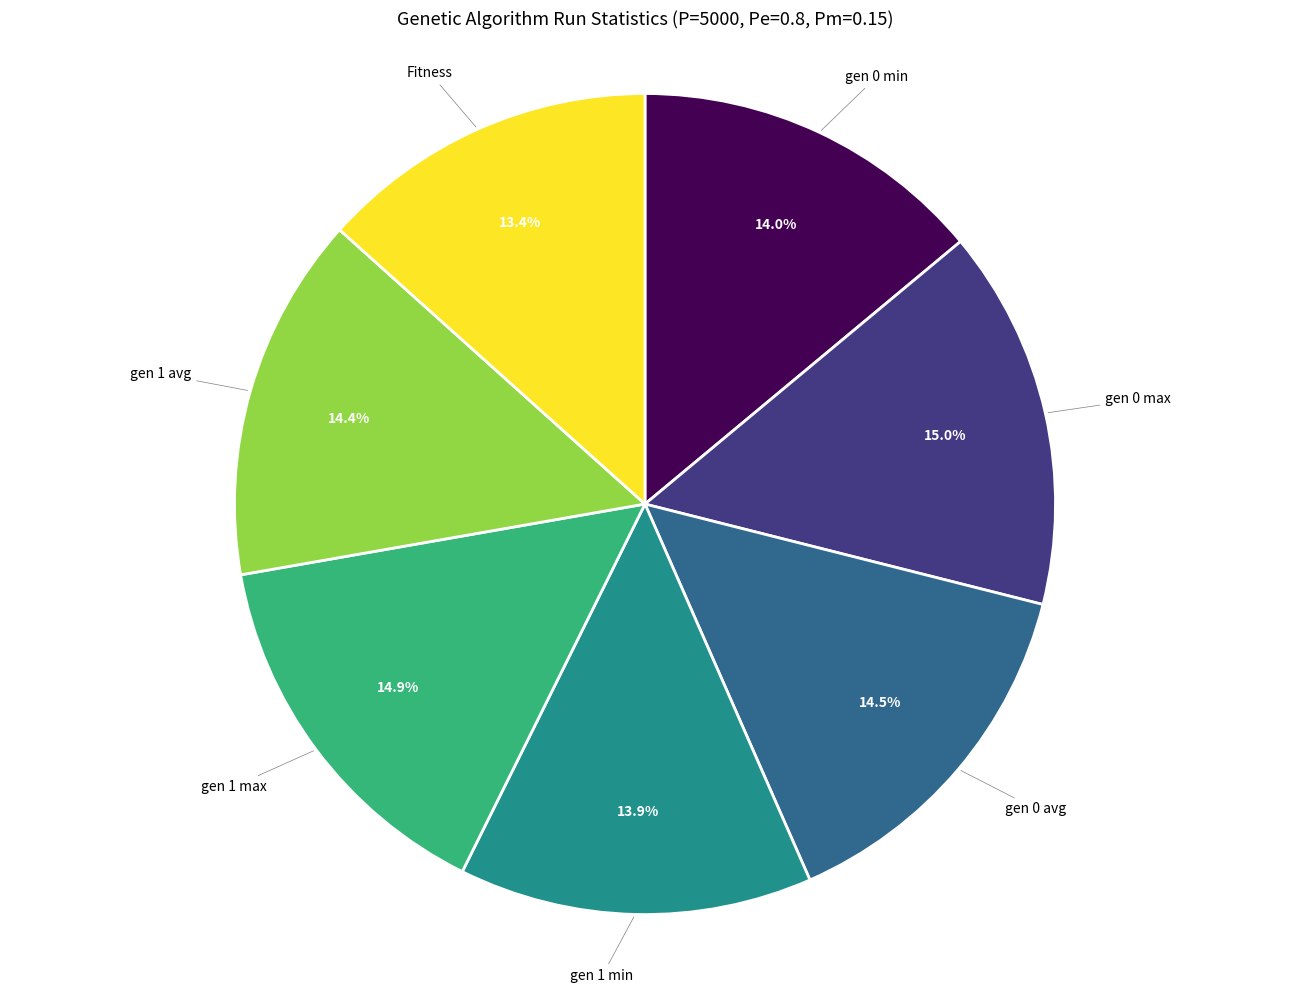

How many segments does this pie chart have?

7